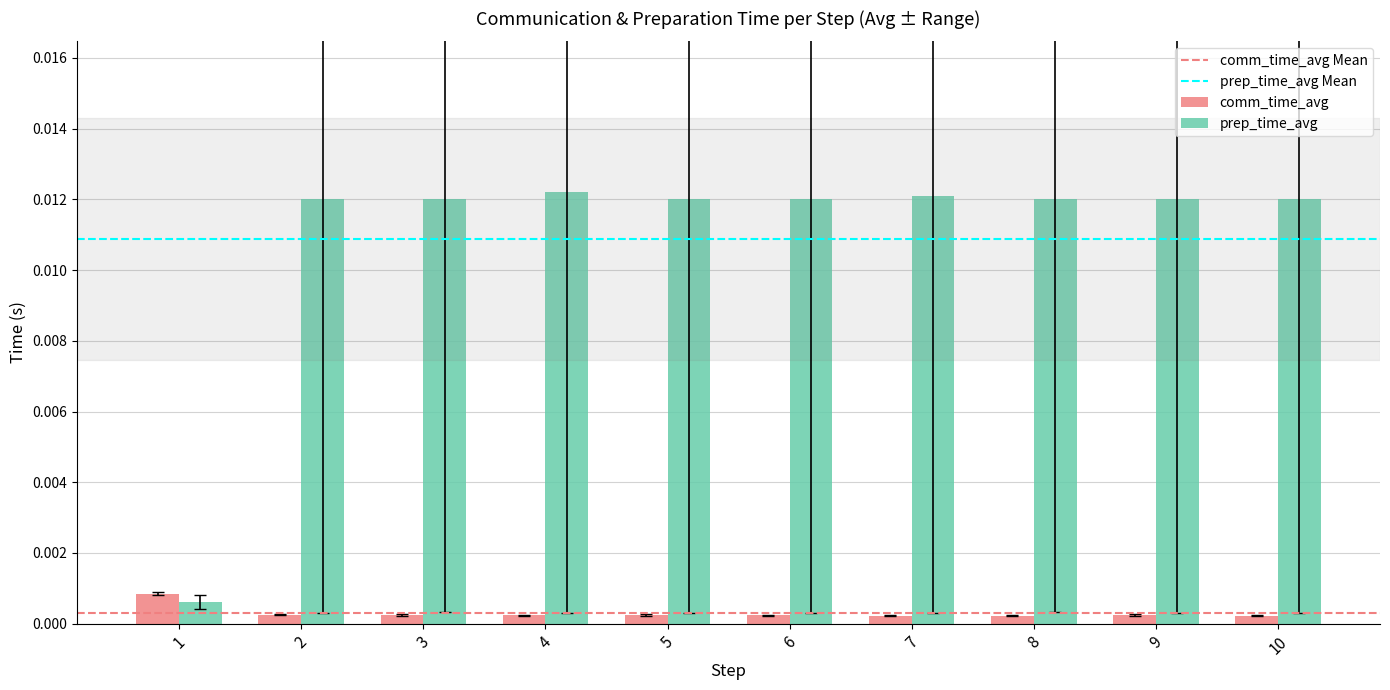

At 6, list the series in order from largest to smallest.

prep_time_avg, comm_time_avg